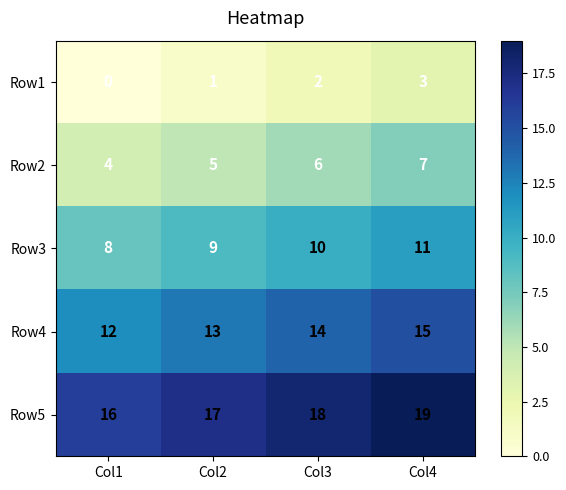

Read the Row5 value at Col3.

18